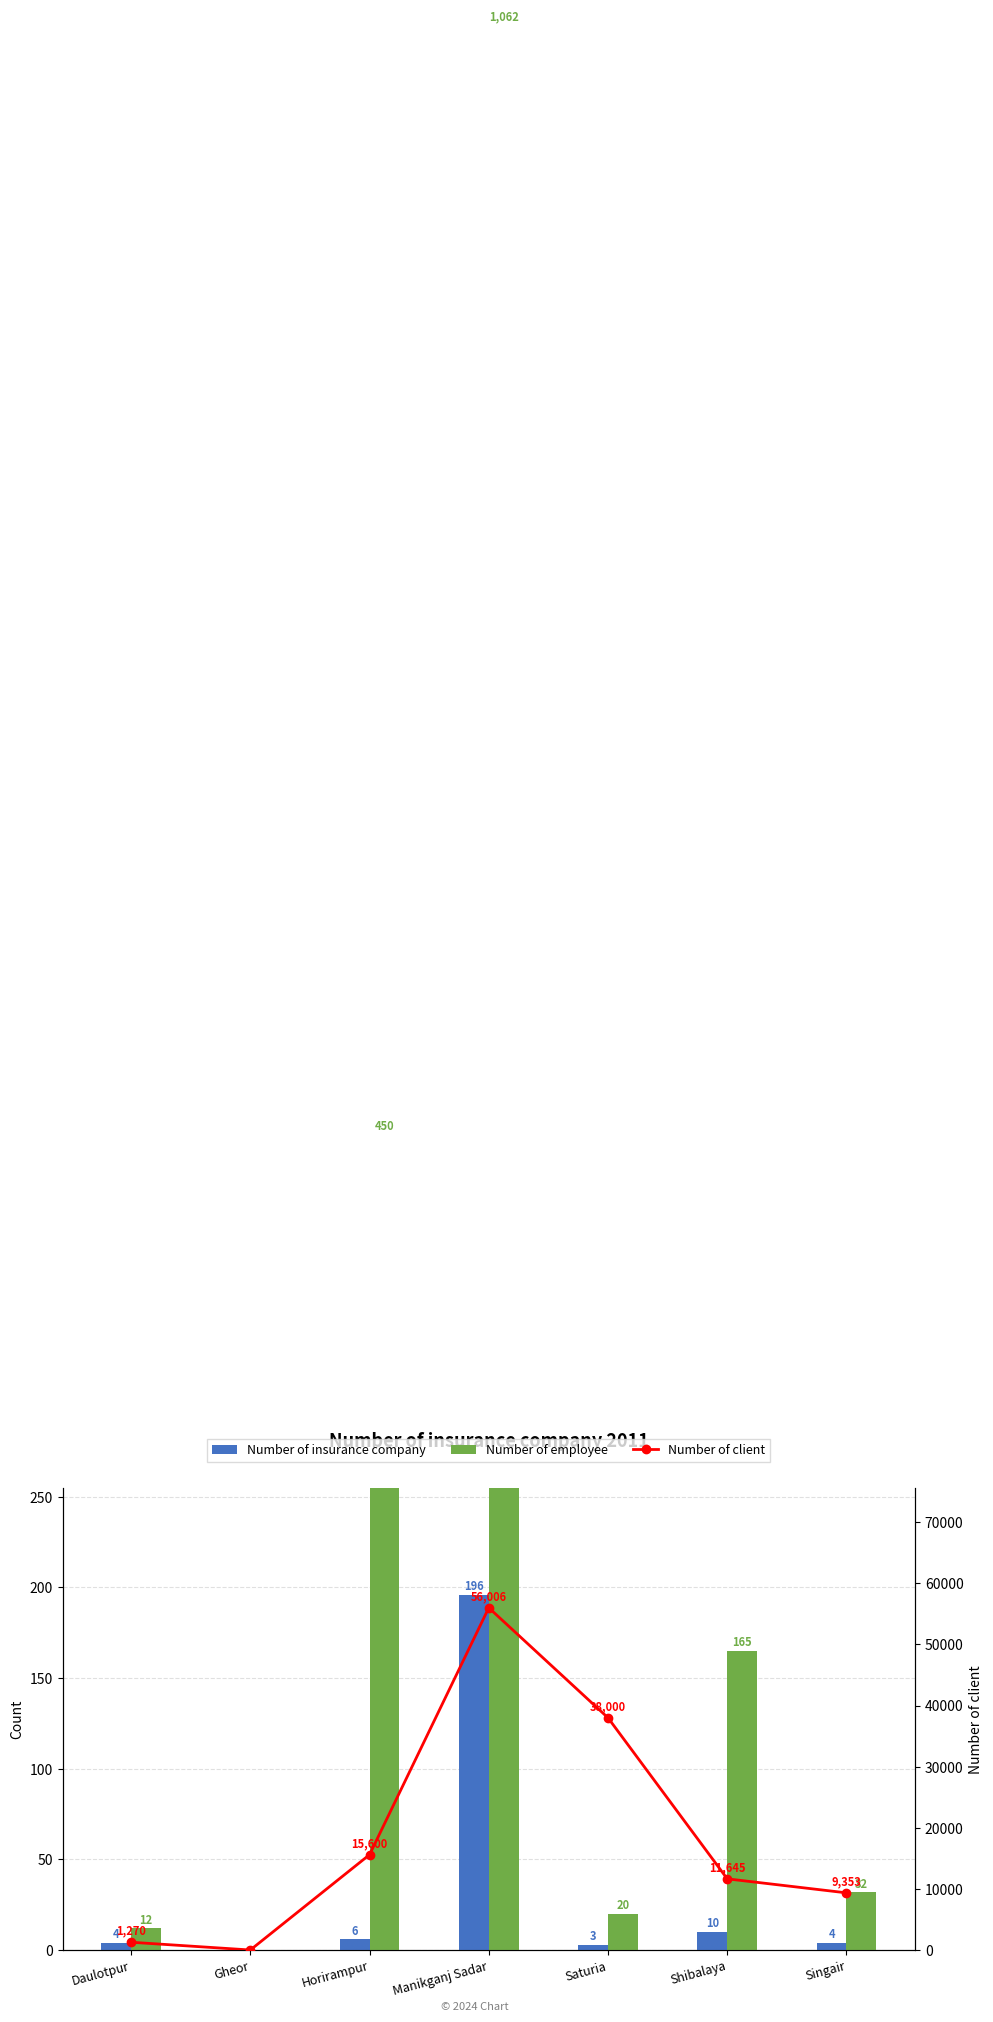

Rank the series at Manikganj Sadar from lowest to highest value.

Number of insurance company, Number of employee, Number of client